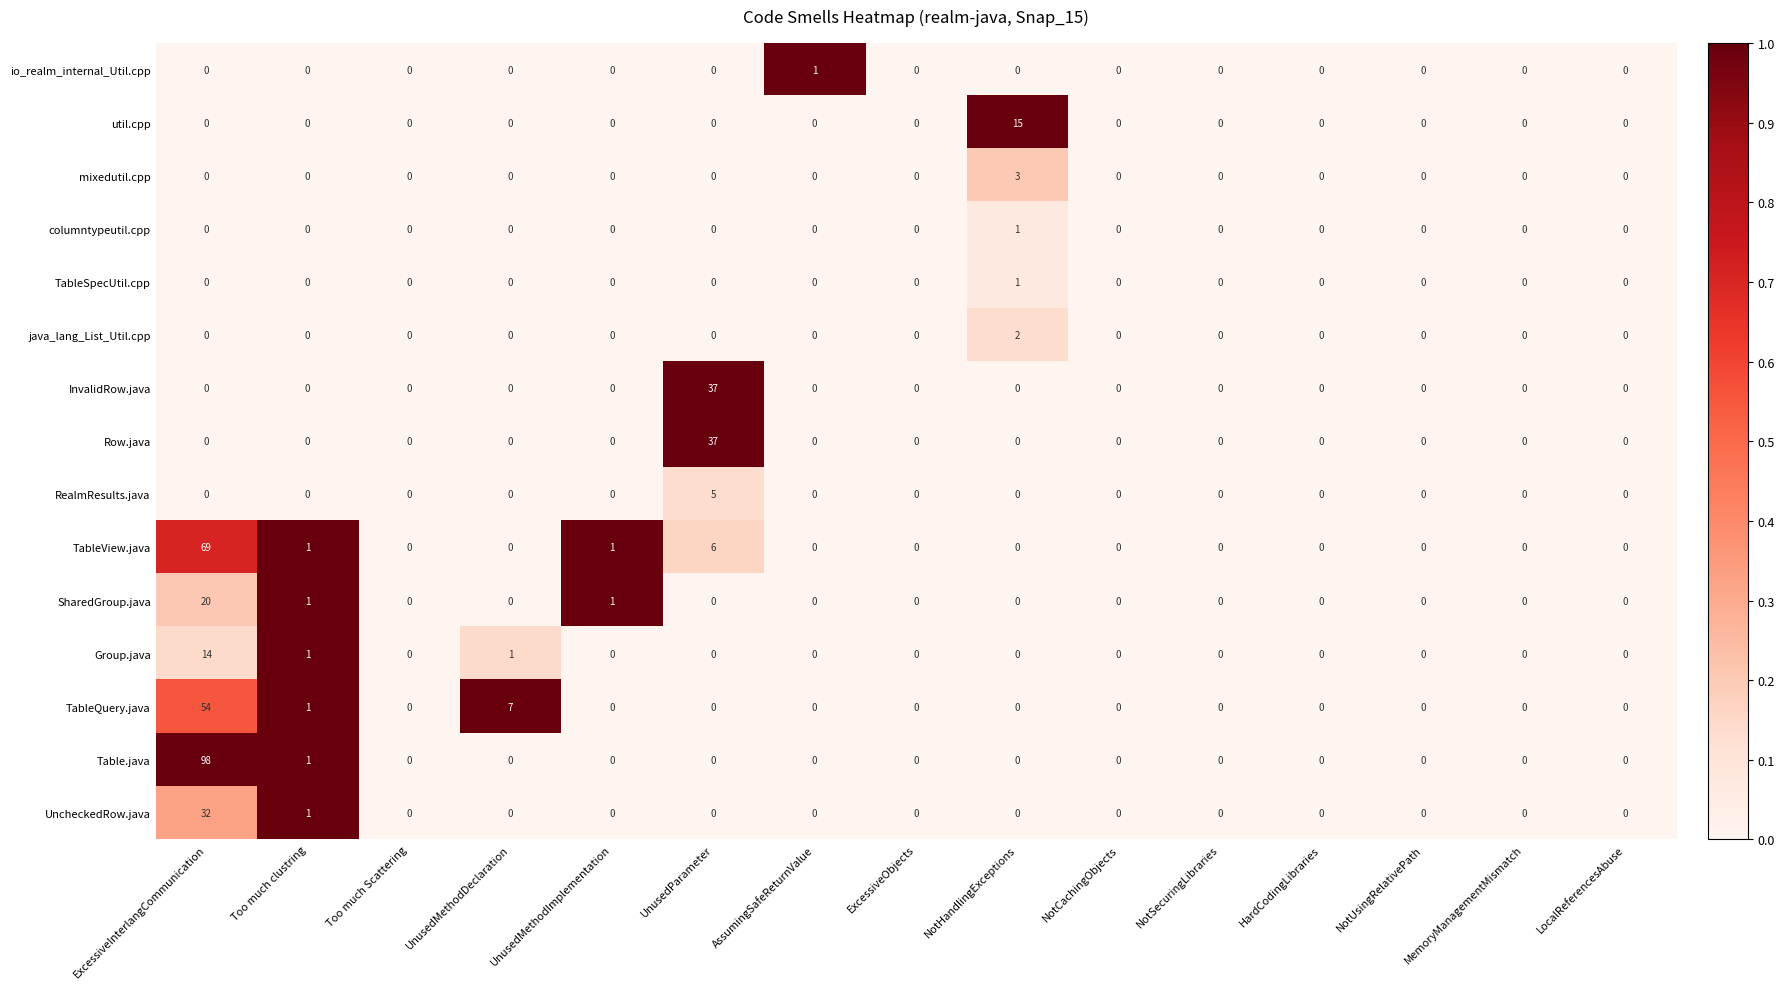

What is the average value of the TableQuery.java series?

4